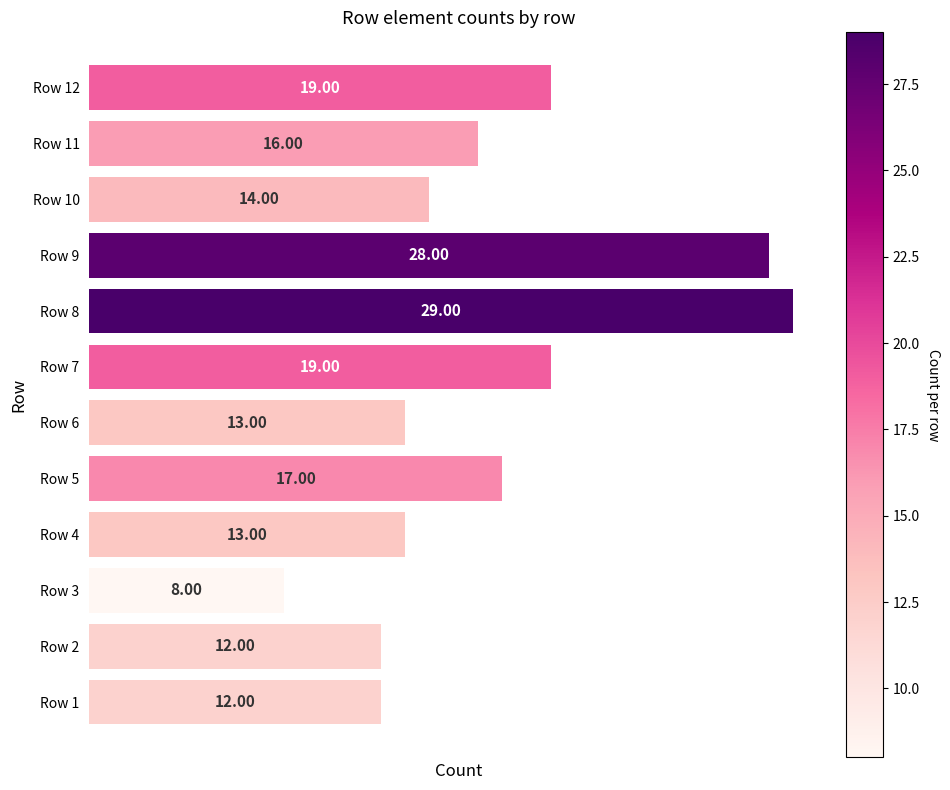

What is the sum of all values?

200